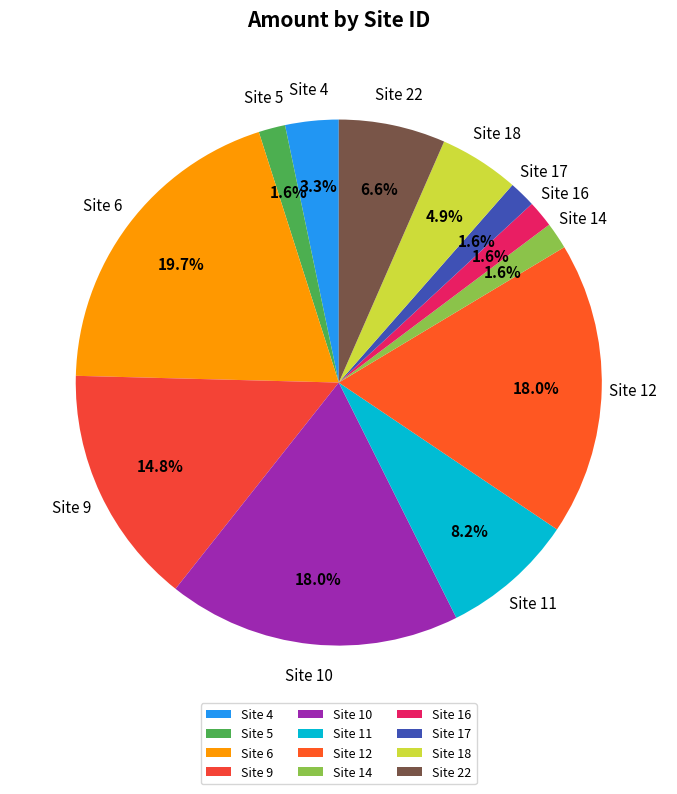

Is there any slice that represents more than half of the pie?

No